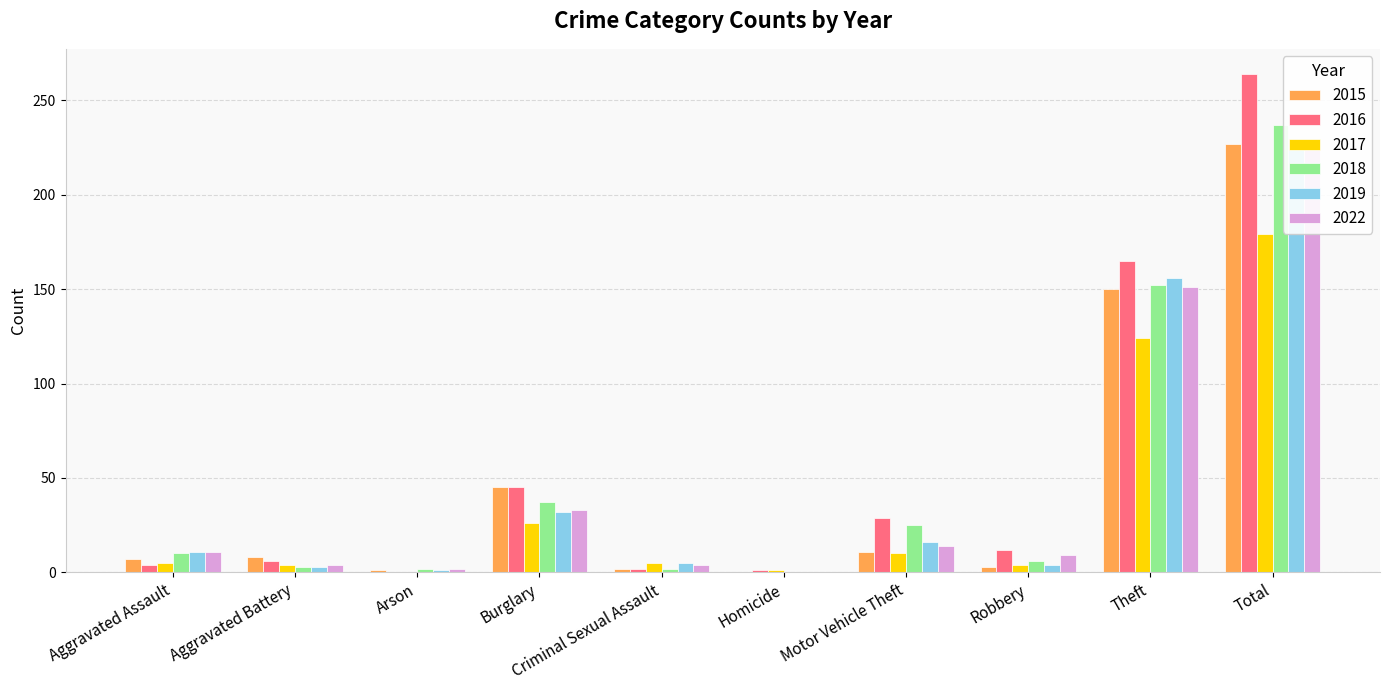

What is the difference between the 2022 values at Total and Aggravated Assault?

217